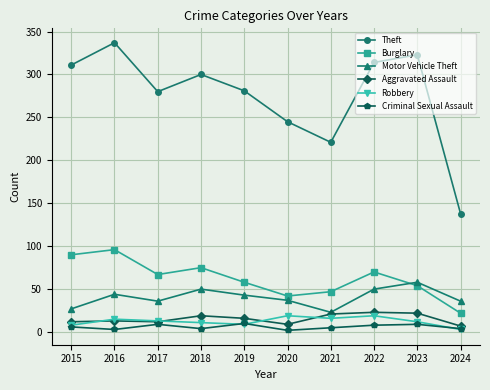

Which label corresponds to the largest value in the chart?

2016